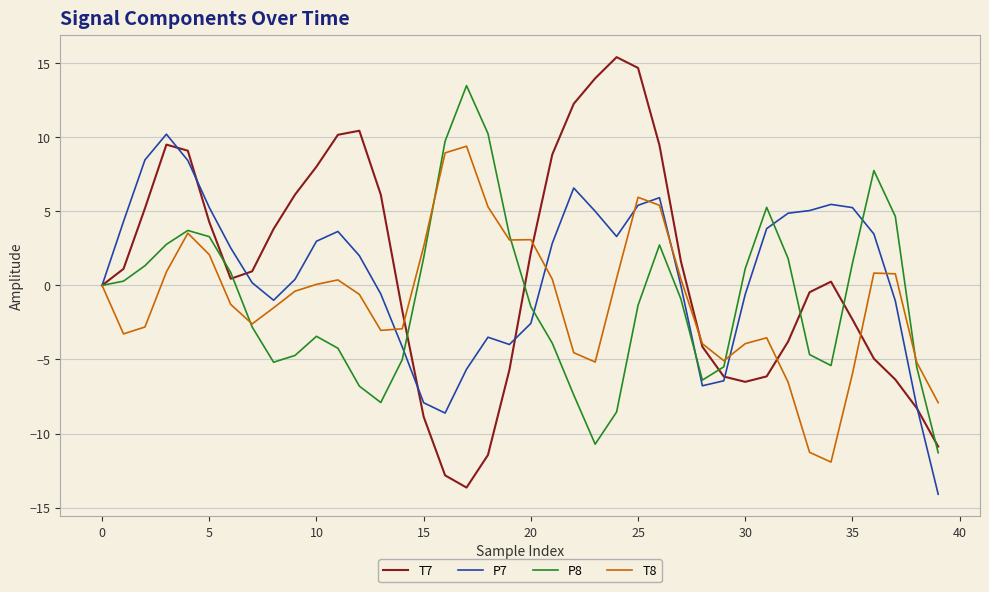

What is the maximum value for P7?

10.2